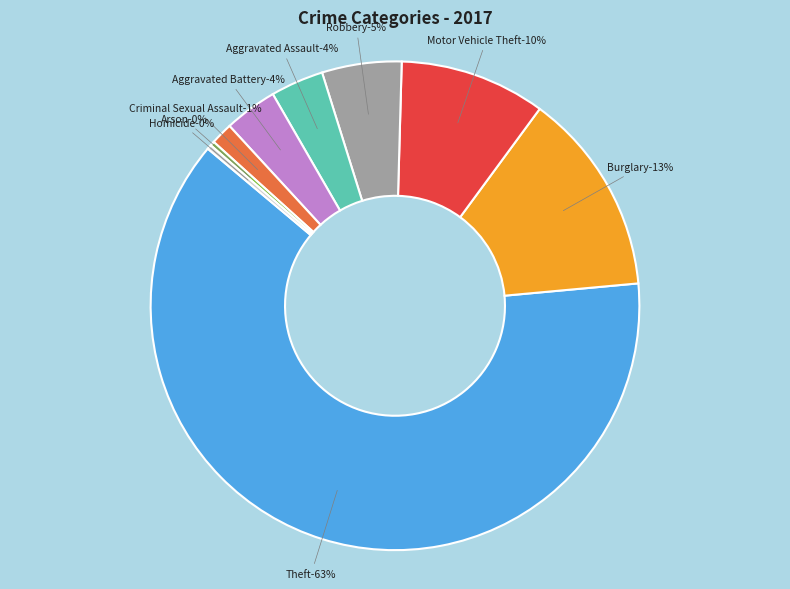

Which category has the smallest portion of the pie?

Arson